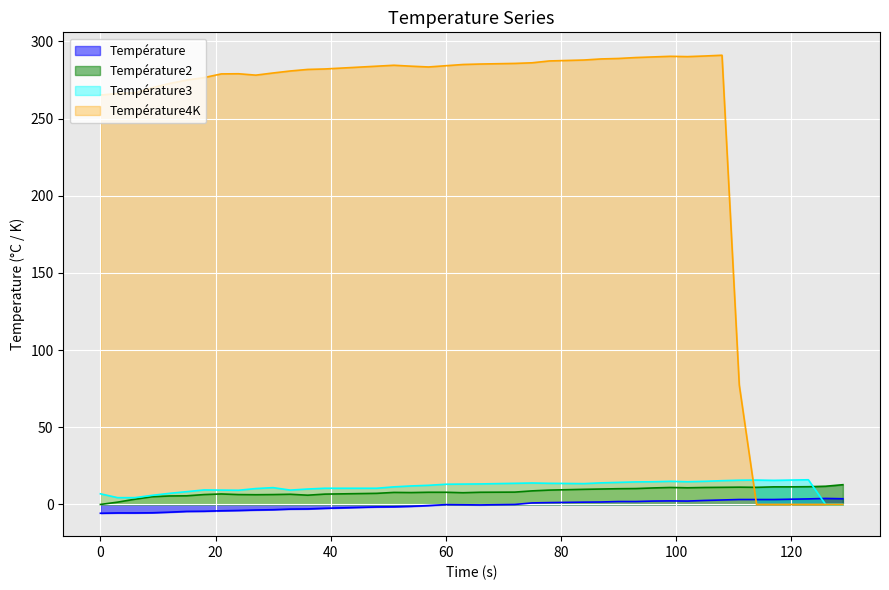

What is the spread (max minus min) of values at 84?

286.4